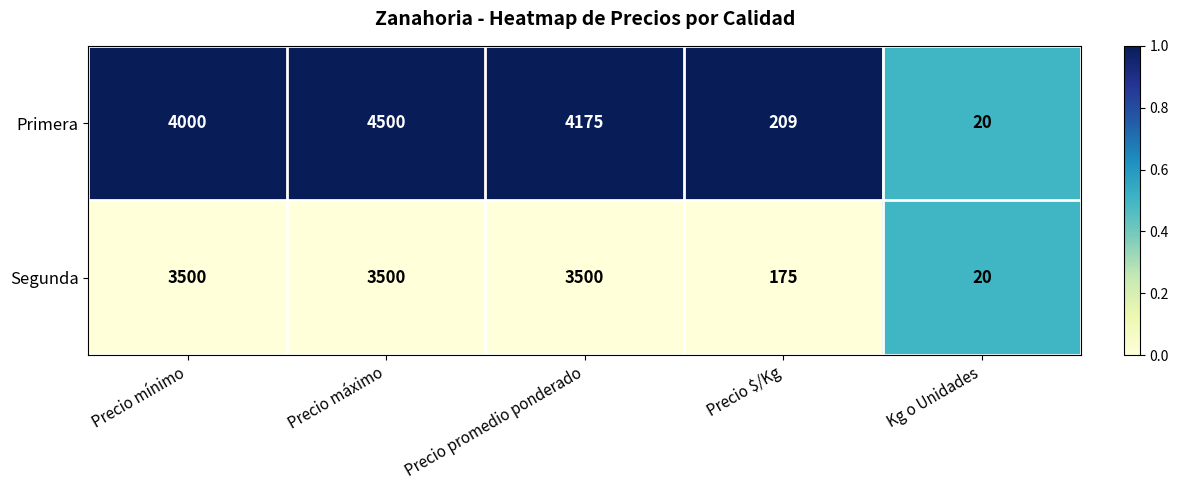

At Precio $/Kg, list the series in order from largest to smallest.

Primera, Segunda